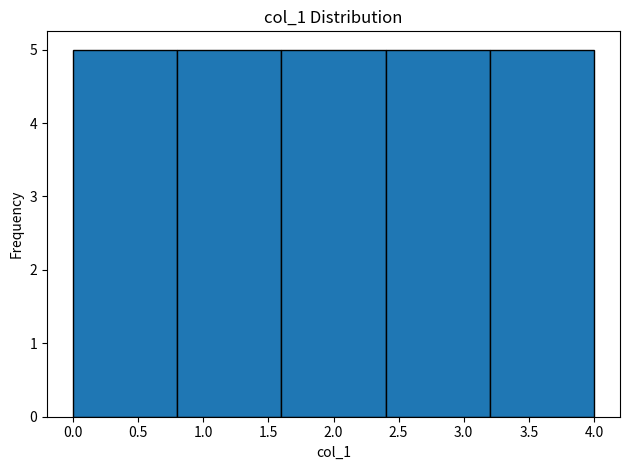

What is the height of the bar covering 0.0 to 0.8 on the x-axis? The values are not printed on the chart, so give them approximately, as read against the axis.

5